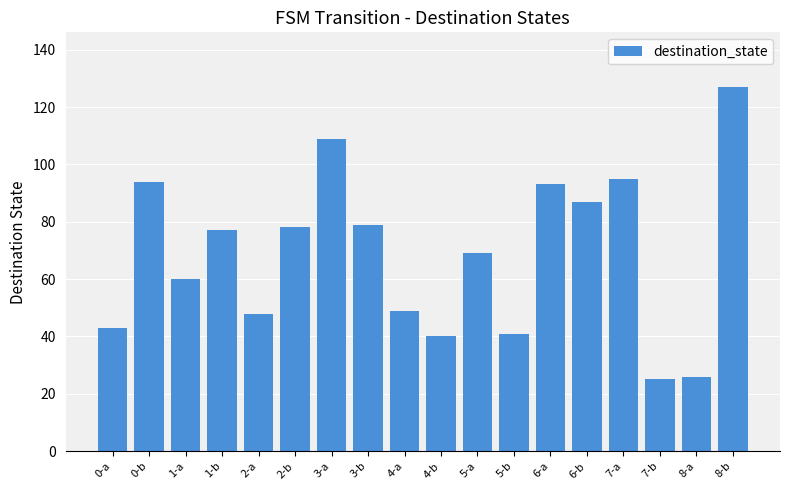

Does the chart contain stacked bars?

No